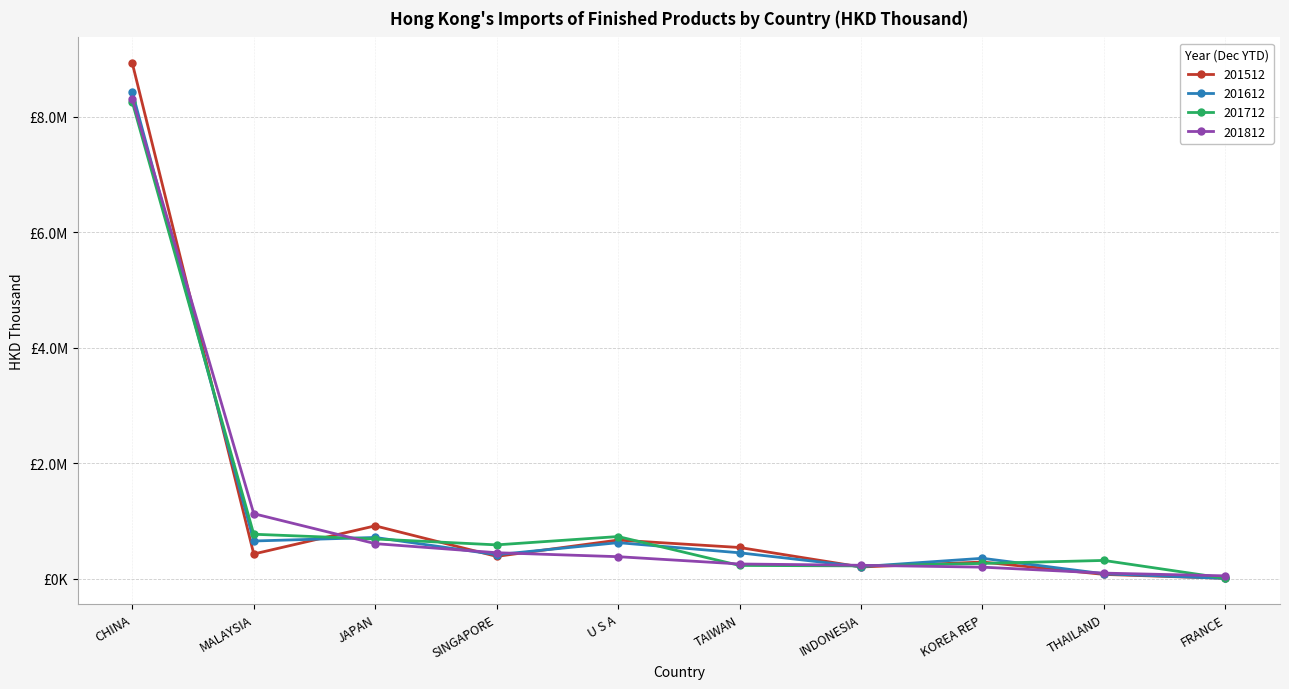

Does the chart have visible grid lines?

Yes